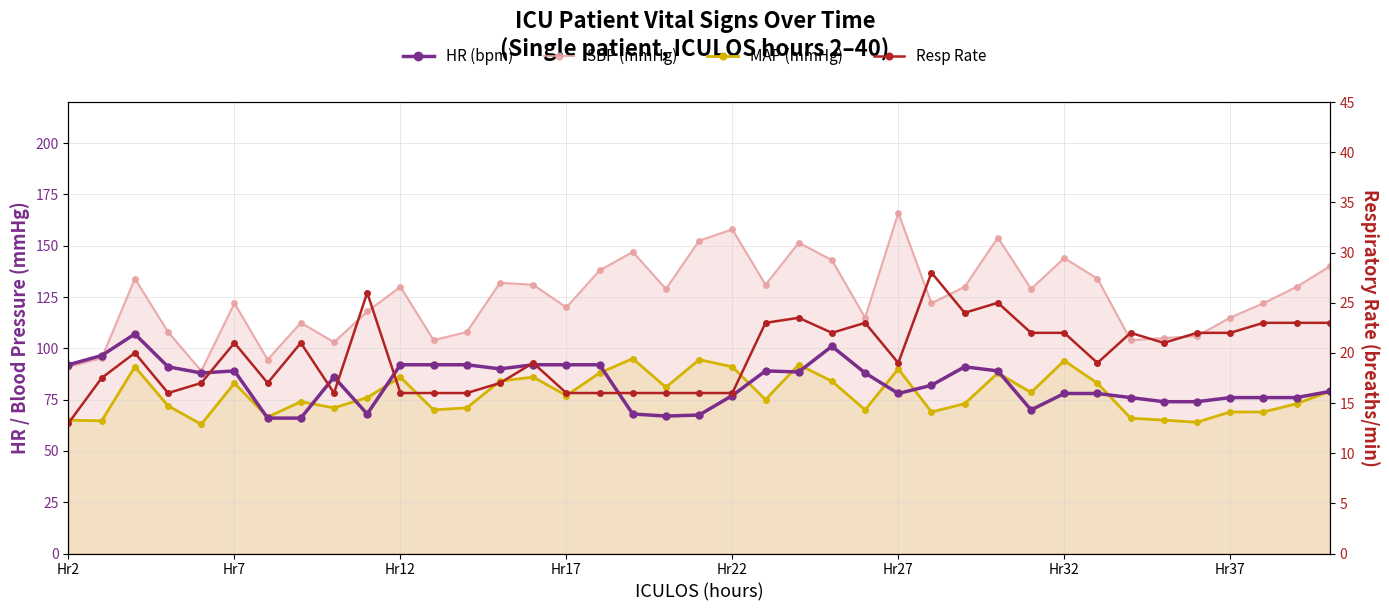

Reading right to left, transcribe all the data shown in this chart.

SBP: 140.0	130.0	122.0	115.0	106.0	105.0	104.0	134.0	144.0	129.0	154.0	130.0	122.0	166.0	115.0	143.0	151.5	131.0	158.0	152.5	129.0	147.0	138.0	120.0	131.0	132.0	108.0	104.0	130.0	118.0	103.0	112.5	94.5	122.0	89.0	108.0	134.0	95.2	91.0
MAP: 79.0	73.0	69.0	69.0	64.0	65.0	66.0	83.0	94.0	78.5	88.0	73.0	69.0	90.0	70.0	84.0	92.0	75.0	91.0	94.5	81.0	95.0	88.0	77.0	86.0	84.0	71.0	70.0	86.0	76.0	71.0	74.0	66.5	83.0	63.0	72.0	91.0	64.7	65.0
HR: 79.0	76.0	76.0	76.0	74.0	74.0	76.0	78.0	78.0	70.0	89.0	91.0	82.0	78.0	88.0	101.0	88.5	89.0	77.0	67.5	67.0	68.0	92.0	92.0	92.0	90.0	92.0	92.0	92.0	68.0	86.0	66.0	66.0	89.0	88.0	91.0	107.0	96.5	92.0
Resp Rate: 23.0	23.0	23.0	22.0	22.0	21.0	22.0	19.0	22.0	22.0	25.0	24.0	28.0	19.0	23.0	22.0	23.5	23.0	16.0	16.0	16.0	16.0	16.0	16.0	19.0	17.0	16.0	16.0	16.0	26.0	16.0	21.0	17.0	21.0	17.0	16.0	20.0	17.5	13.0